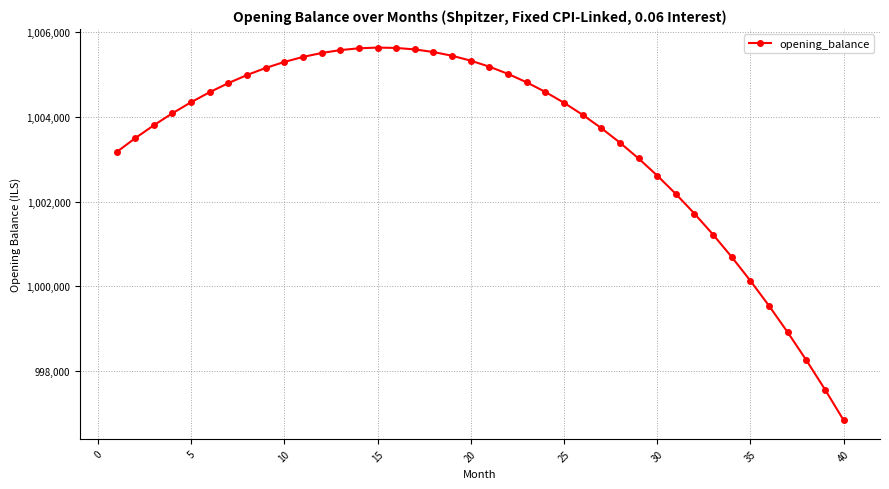

How many values are below 1004342?

20